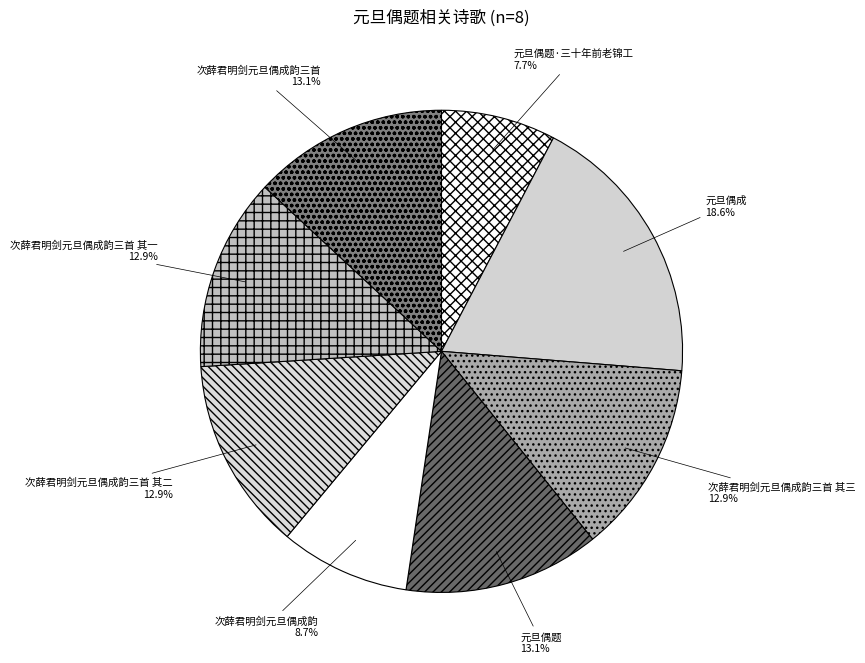

What is the ratio of the value at 次薛君明剑元旦偶成韵 to the value at 次薛君明剑元旦偶成韵三首 其三?

0.7